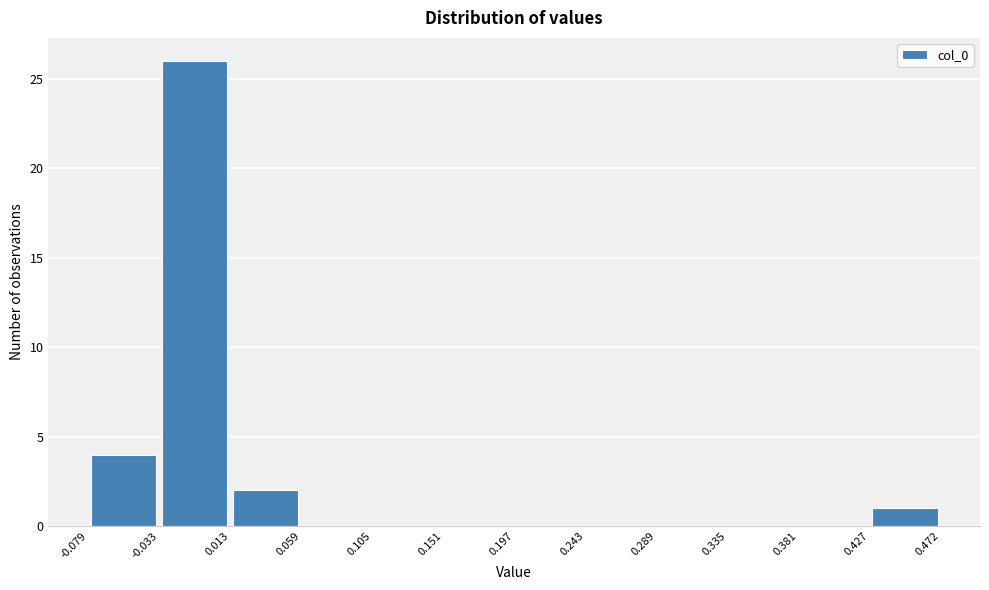

How tall is the bar that spans -0.079 to -0.033 on the x-axis? The values are not printed on the chart, so give them approximately, as read against the axis.

4